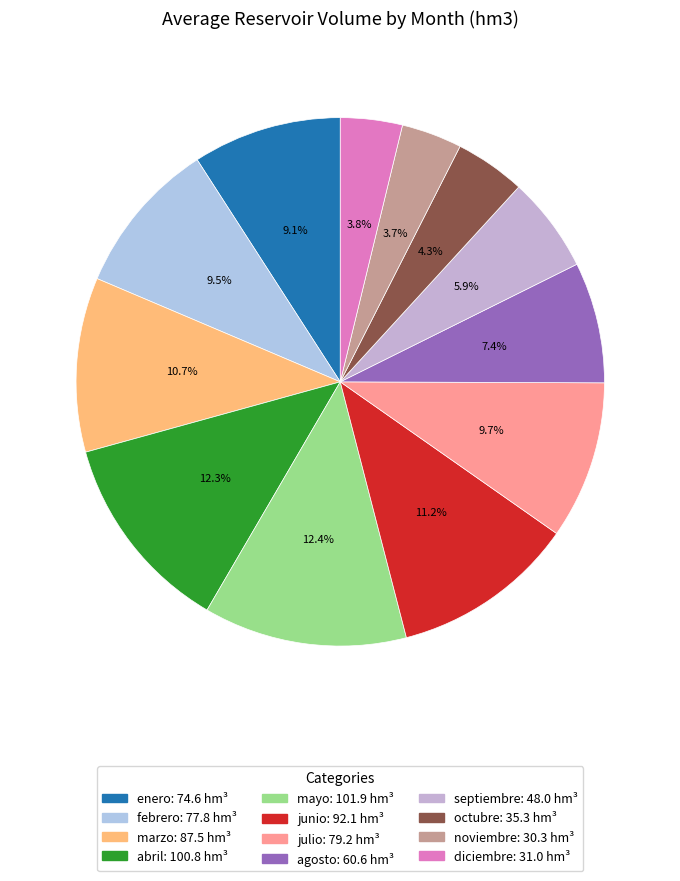

Count the number of slices in the pie.

12